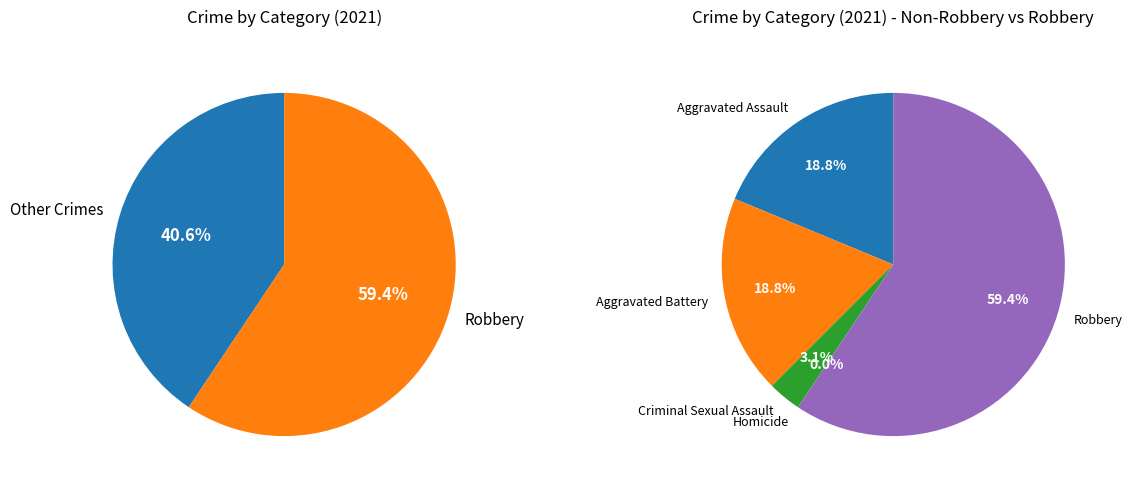

Is it true that Criminal Sexual Assault is 1% of the pie?

False